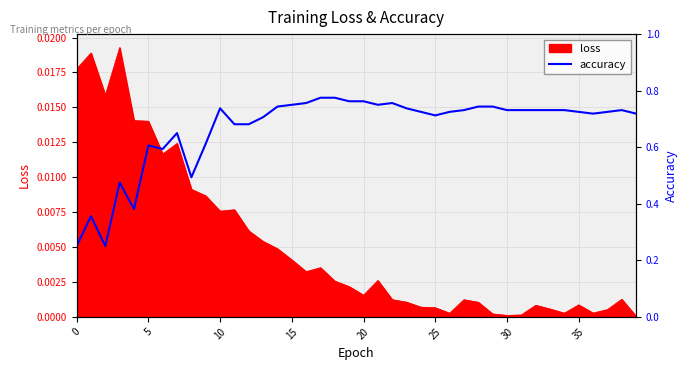

True or false: the data shows 0.3 at 11.

False